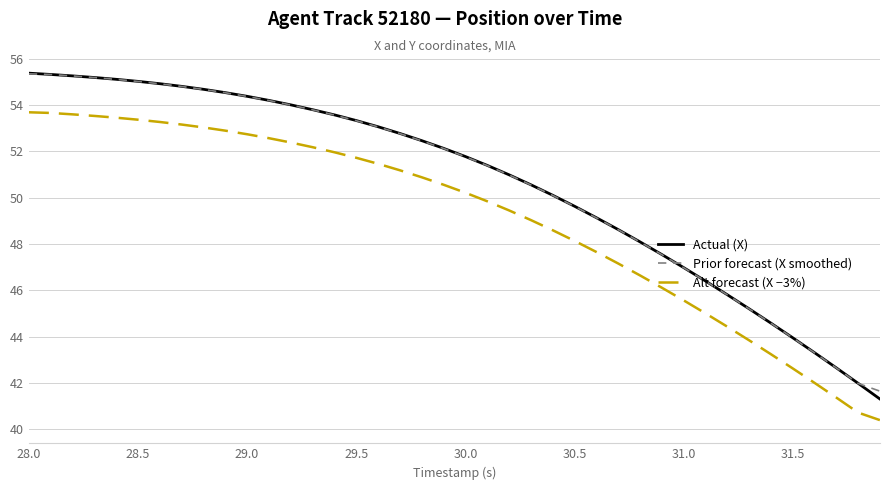

What is the minimum value shown in the chart?

40.4